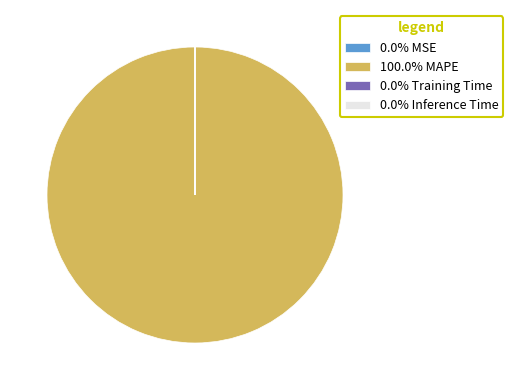

Is there a majority slice in this chart?

Yes